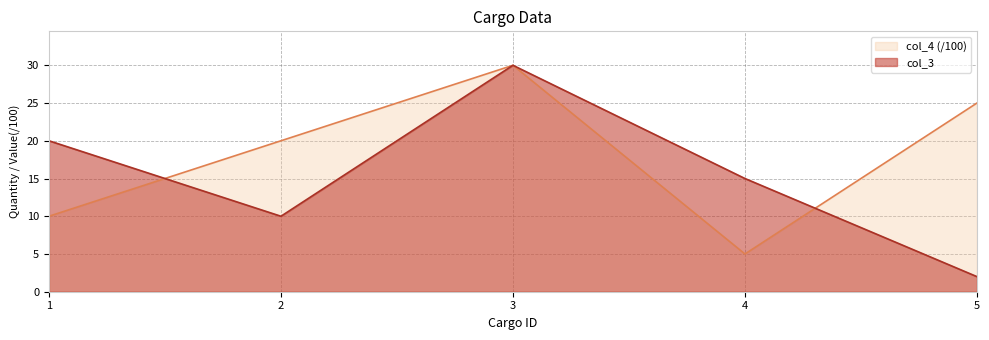

Between 3 and 2, which is larger?

3